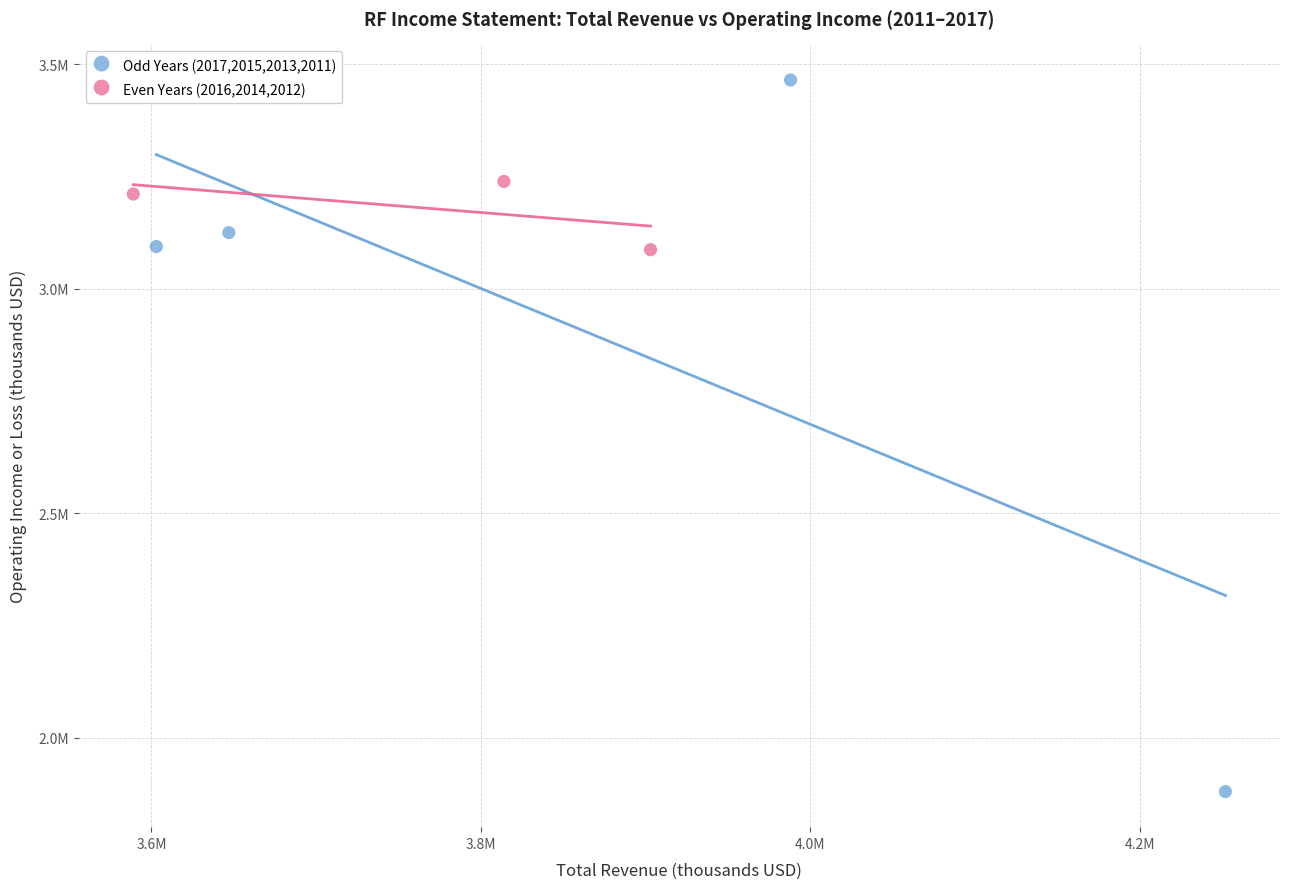

What are all the series names shown in the legend?

Odd Years (2017,2015,2013,2011), Even Years (2016,2014,2012)